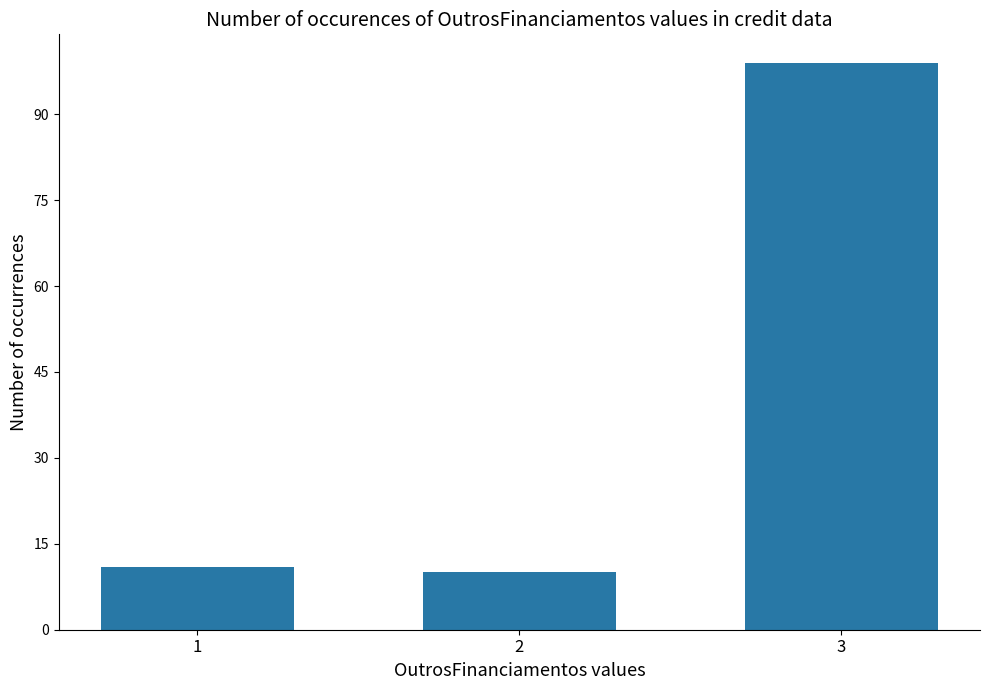

True or false: the data shows 18 at 1.

False